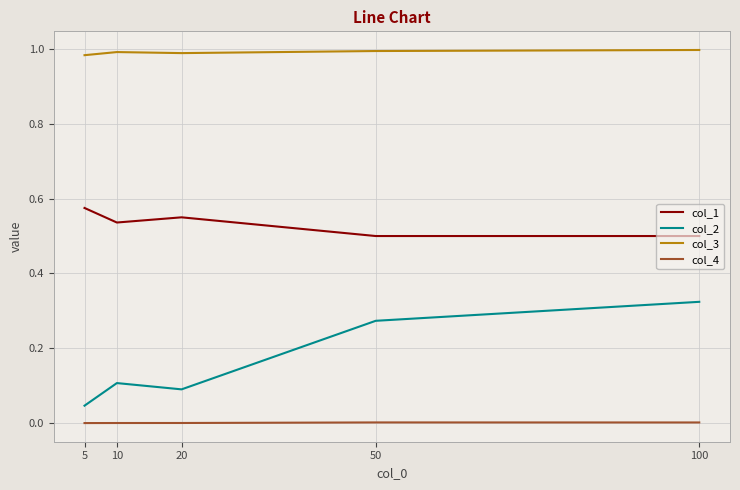

How many lines are shown in the chart?

4